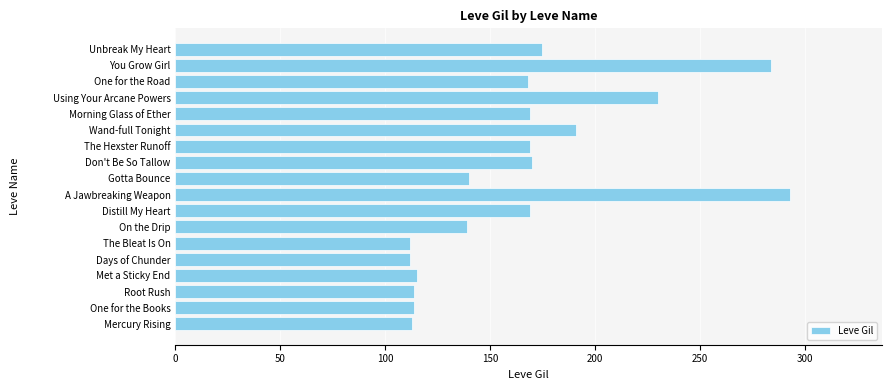

What value does the data have at Don't Be So Tallow?

170